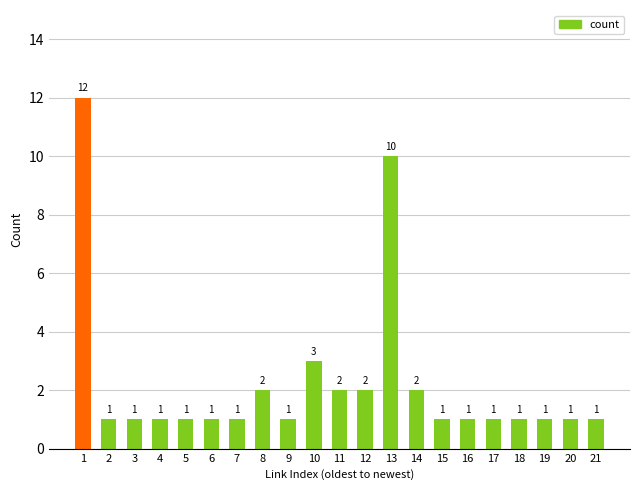

What is the value of the 16th bar from the left?

1